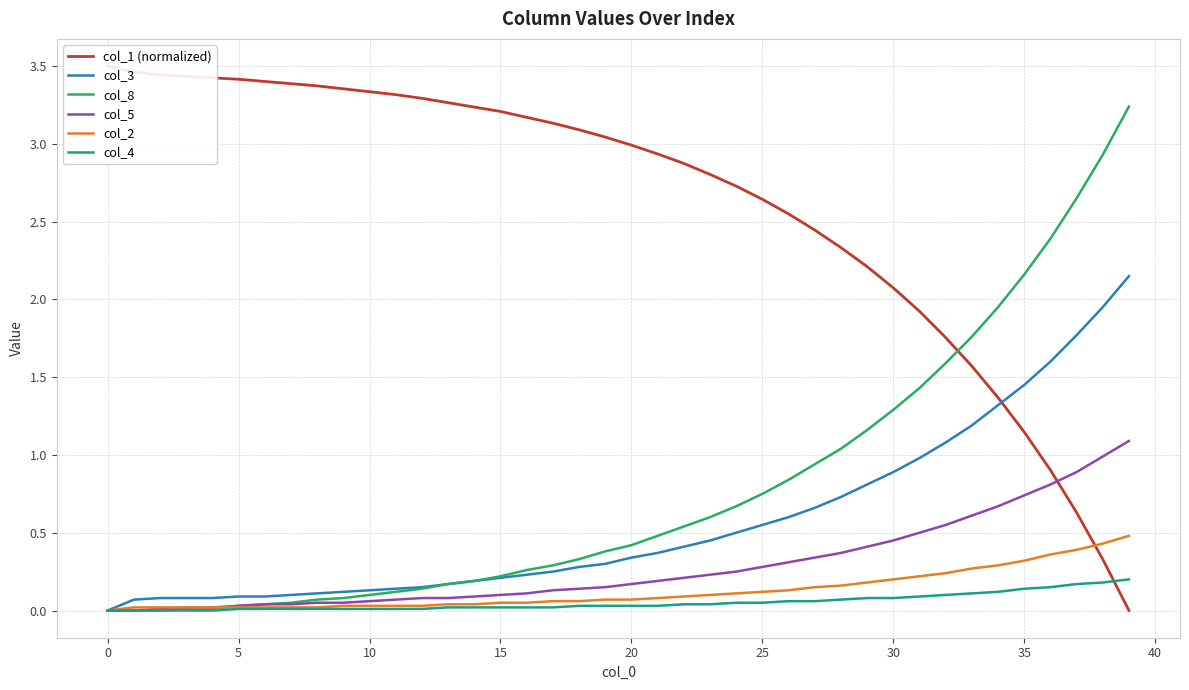

Reading left to right, what are all the values shown in this chart?

col_1 (normalized): 3.5	3.5	3.4	3.4	3.4	3.4	3.4	3.4	3.4	3.4	3.3	3.3	3.3	3.3	3.2	3.2	3.2	3.1	3.1	3.0	3.0	2.9	2.9	2.8	2.7	2.6	2.5	2.4	2.3	2.2	2.1	1.9	1.8	1.6	1.4	1.1	0.9	0.6	0.3	0.0
col_3: 0.0	0.1	0.1	0.1	0.1	0.1	0.1	0.1	0.1	0.1	0.1	0.1	0.1	0.2	0.2	0.2	0.2	0.2	0.3	0.3	0.3	0.4	0.4	0.5	0.5	0.6	0.6	0.7	0.7	0.8	0.9	1.0	1.1	1.2	1.3	1.4	1.6	1.8	1.9	2.1
col_8: 0.0	0.0	0.0	0.0	0.0	0.0	0.0	0.1	0.1	0.1	0.1	0.1	0.1	0.2	0.2	0.2	0.3	0.3	0.3	0.4	0.4	0.5	0.5	0.6	0.7	0.8	0.8	0.9	1.0	1.2	1.3	1.4	1.6	1.8	1.9	2.2	2.4	2.6	2.9	3.2
col_5: 0.0	0.0	0.0	0.0	0.0	0.0	0.0	0.0	0.1	0.1	0.1	0.1	0.1	0.1	0.1	0.1	0.1	0.1	0.1	0.1	0.2	0.2	0.2	0.2	0.2	0.3	0.3	0.3	0.4	0.4	0.5	0.5	0.6	0.6	0.7	0.7	0.8	0.9	1.0	1.1
col_2: 0.0	0.0	0.0	0.0	0.0	0.0	0.0	0.0	0.0	0.0	0.0	0.0	0.0	0.0	0.0	0.1	0.1	0.1	0.1	0.1	0.1	0.1	0.1	0.1	0.1	0.1	0.1	0.1	0.2	0.2	0.2	0.2	0.2	0.3	0.3	0.3	0.4	0.4	0.4	0.5
col_4: 0.0	0.0	0.0	0.0	0.0	0.0	0.0	0.0	0.0	0.0	0.0	0.0	0.0	0.0	0.0	0.0	0.0	0.0	0.0	0.0	0.0	0.0	0.0	0.0	0.1	0.1	0.1	0.1	0.1	0.1	0.1	0.1	0.1	0.1	0.1	0.1	0.1	0.2	0.2	0.2